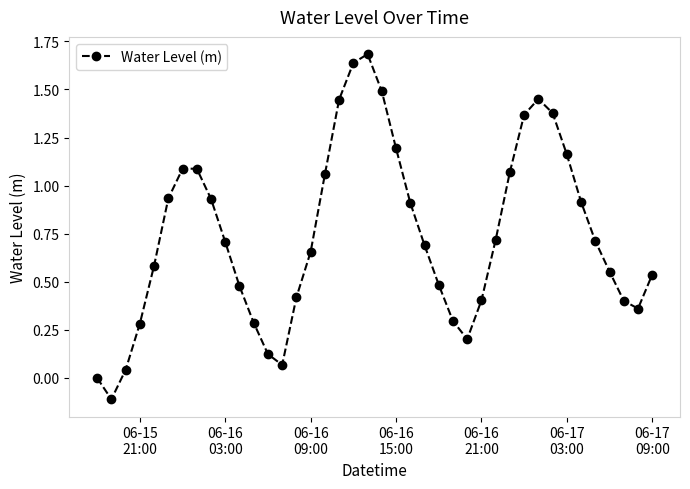

What is the maximum value shown in the chart?

1.7